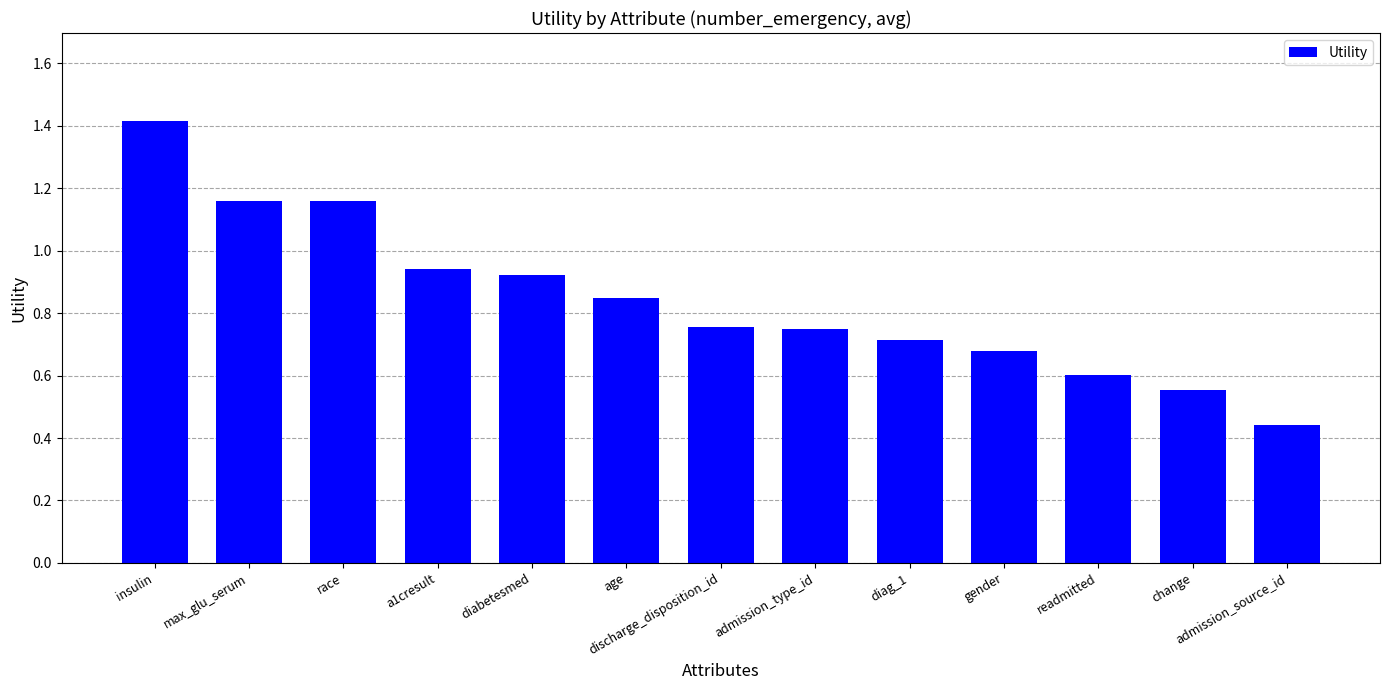

Which label corresponds to the smallest value in the chart?

admission_source_id